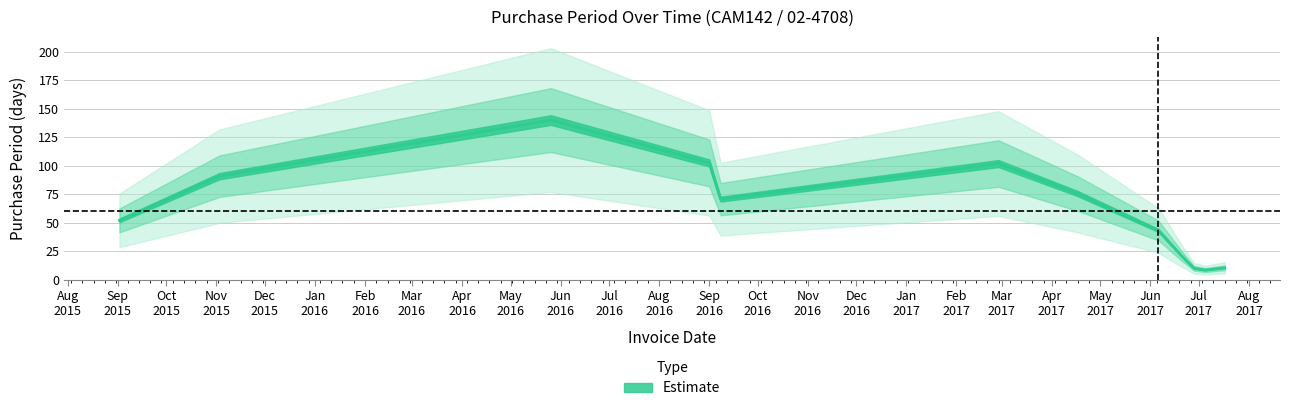

What is the difference between the maximum and minimum values?

198